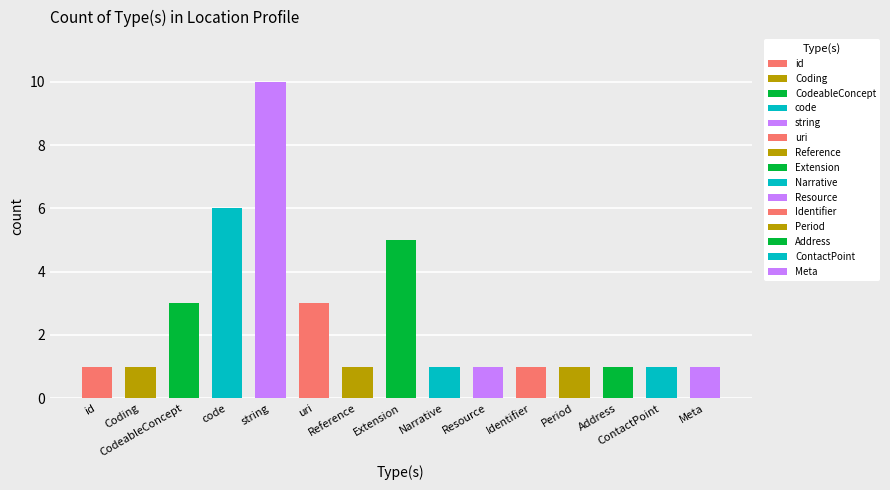

What is the difference between the maximum and minimum values?

9